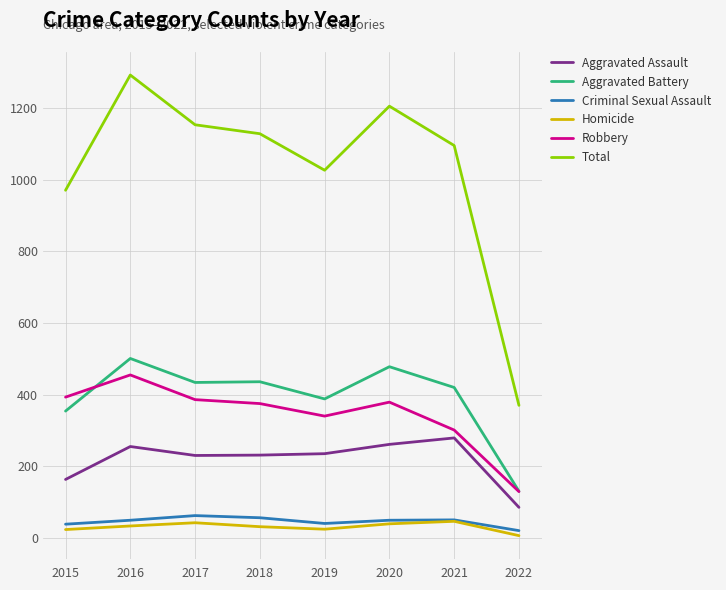

What is the difference between the Robbery values at 2016 and 2017?

69